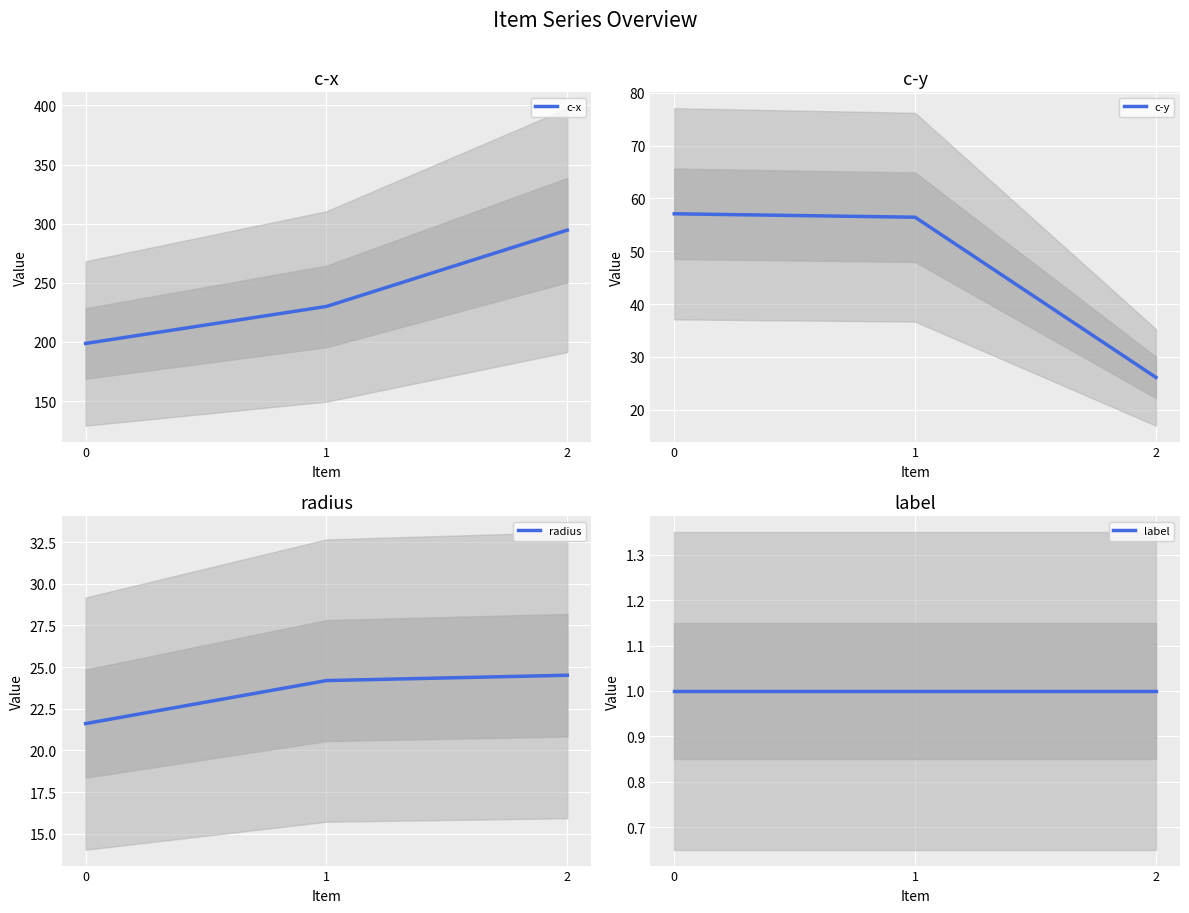

Reading right to left, what are all the values shown in this chart?

c-x: 2=294.5	1=230.0	0=198.7
c-y: 2=26.1	1=56.5	0=57.1
radius: 2=24.5	1=24.2	0=21.6
label: 2=1.0	1=1.0	0=1.0